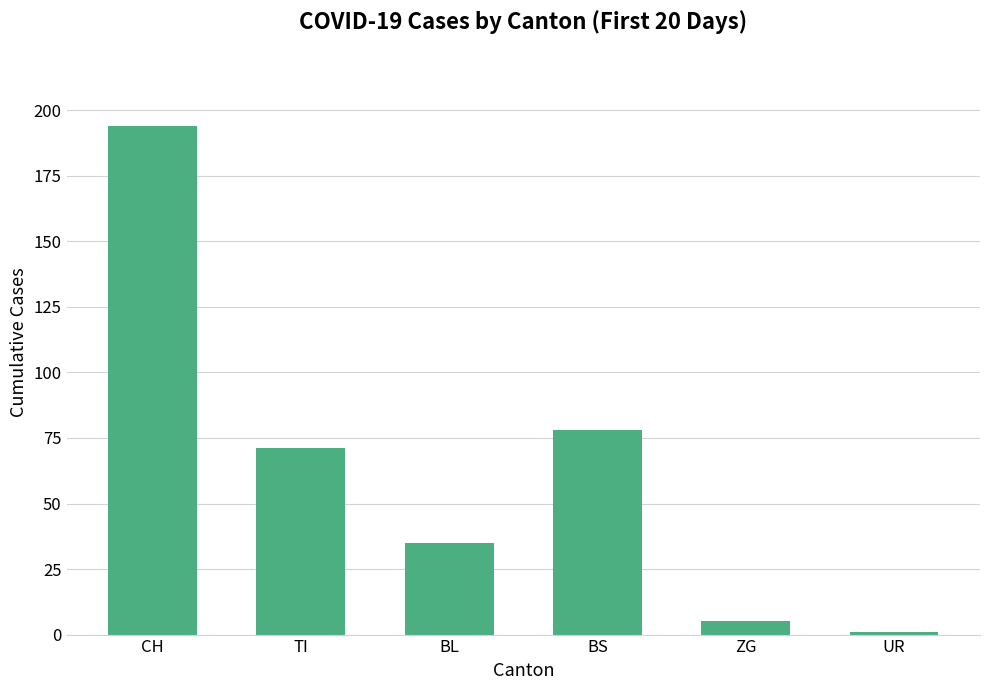

What is the maximum value shown in the chart?

194